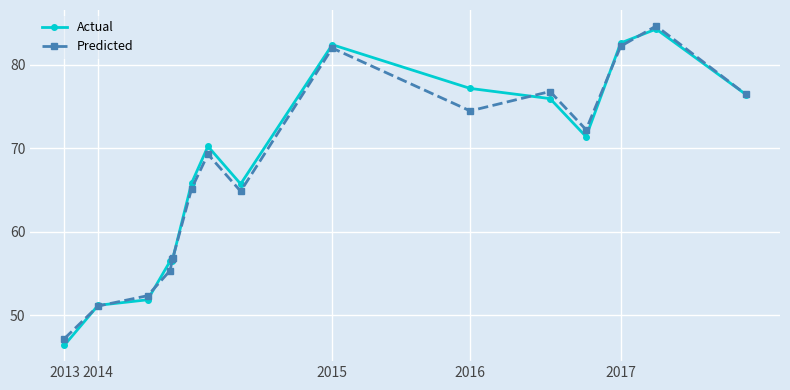

What is the average value of the Actual series?

67.0